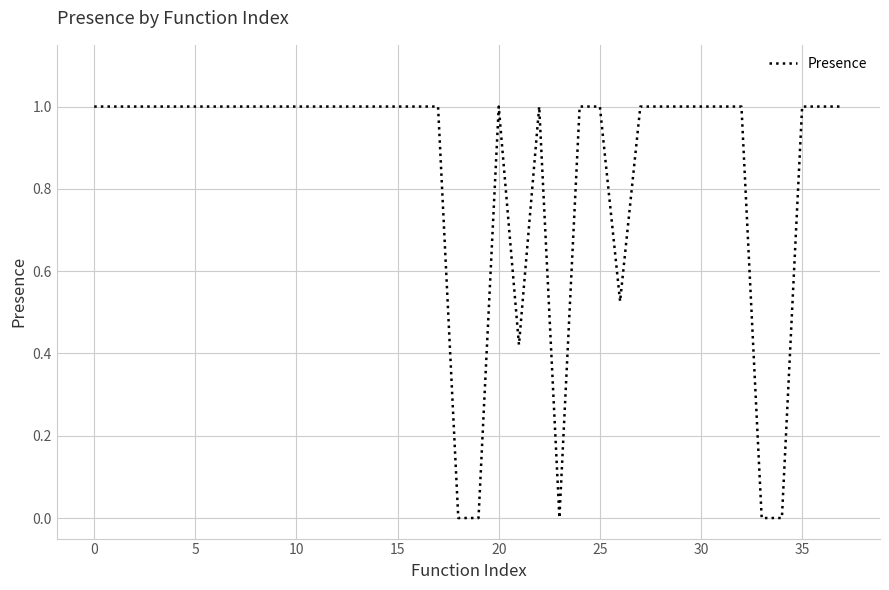

What is the maximum value shown in the chart?

1.0